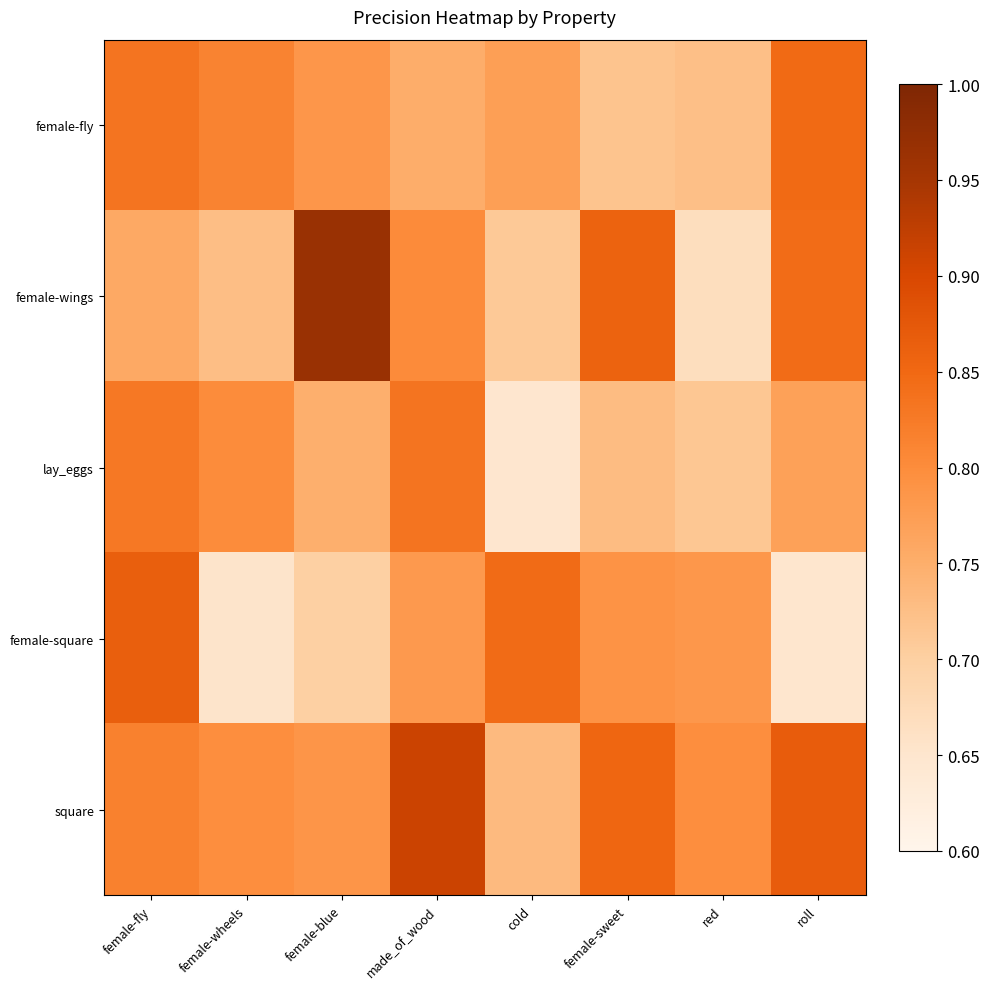

Between female-sweet and made_of_wood, which is larger?

made_of_wood